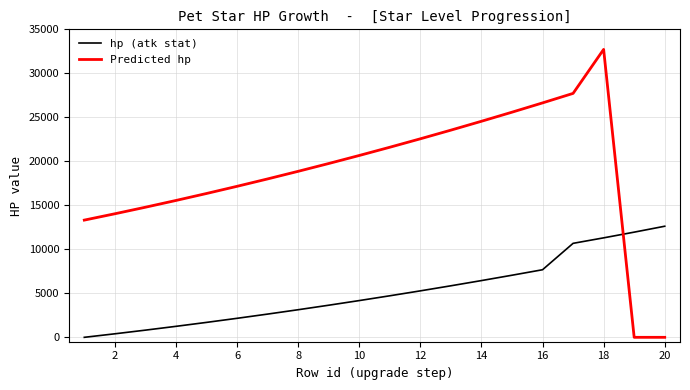

True or false: Predicted hp and hp (atk stat) cross at least once.

True